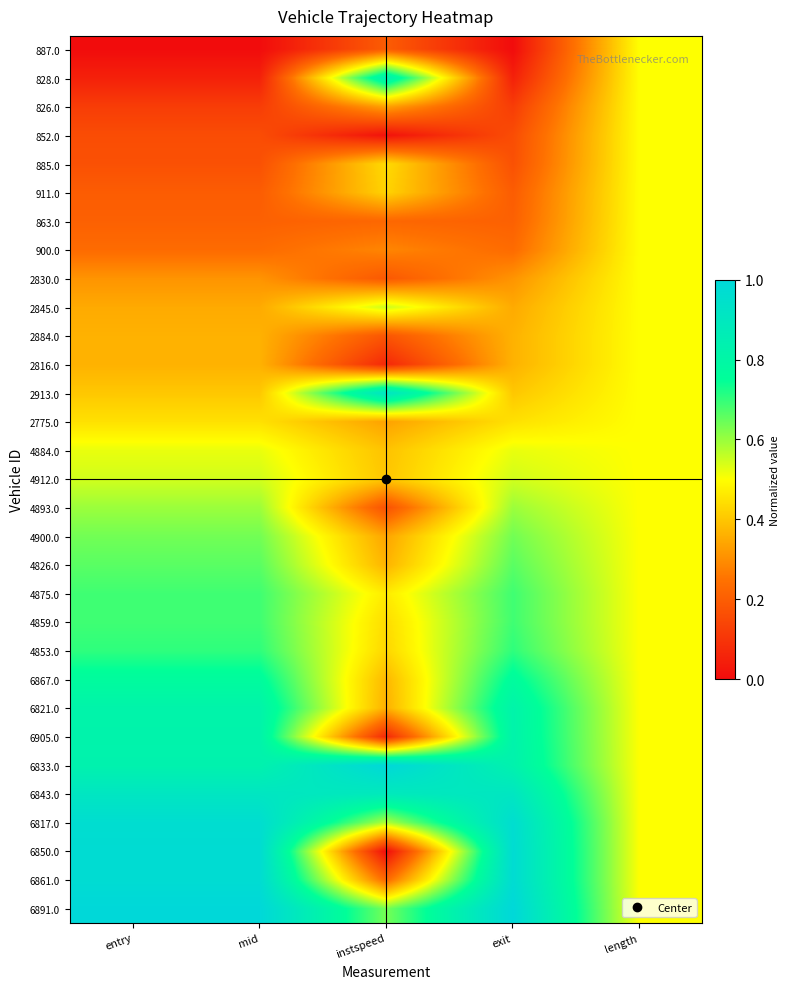

Count the number of data series in this chart.

31